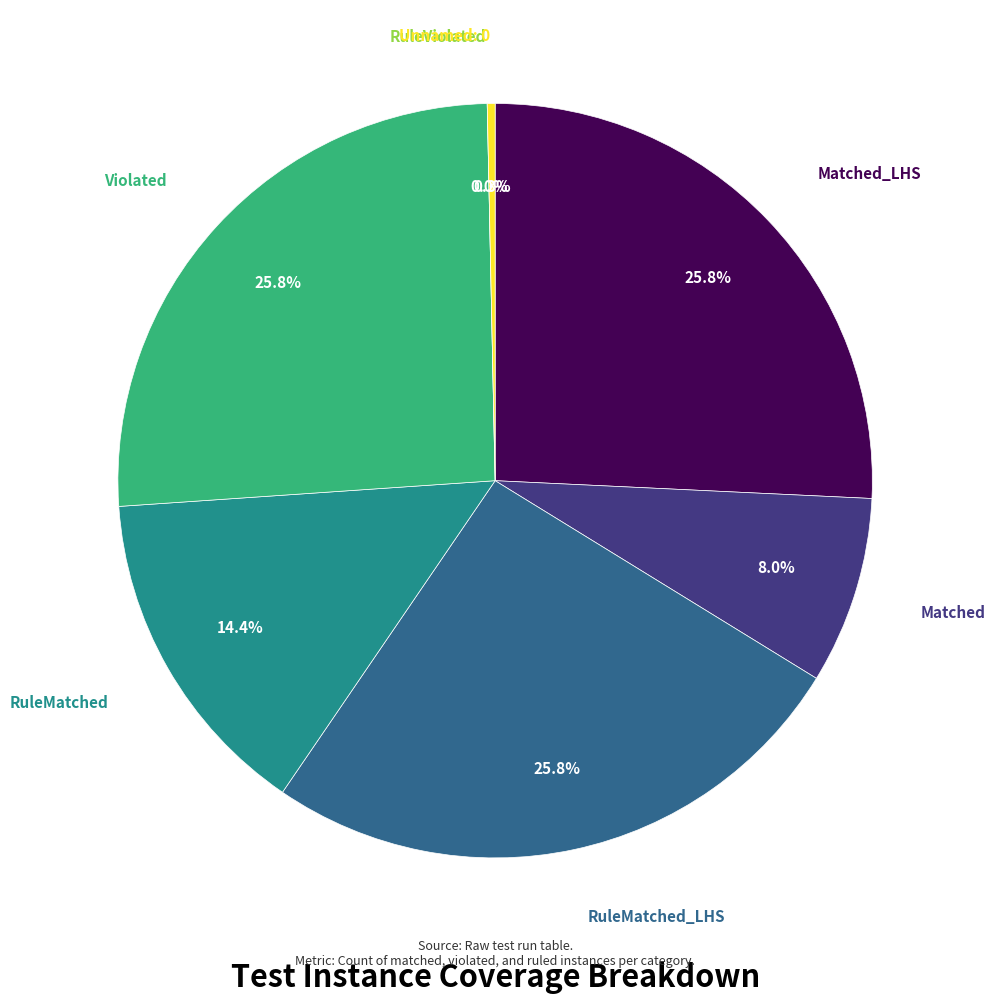

Does Violated account for over 50% of the chart?

No